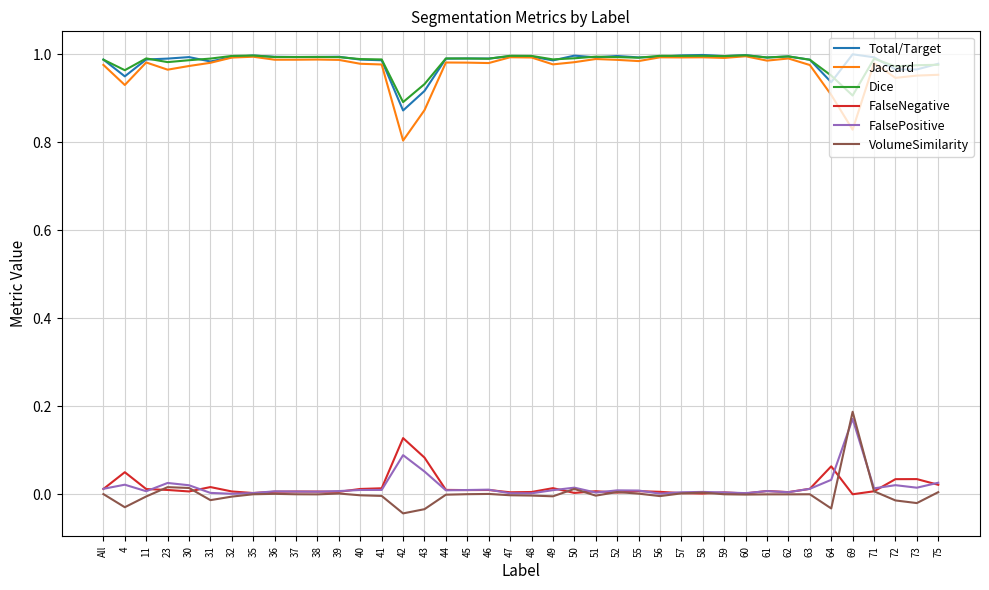

Is the value of FalseNegative at 49 greater than the value of Total/Target at 11?

No